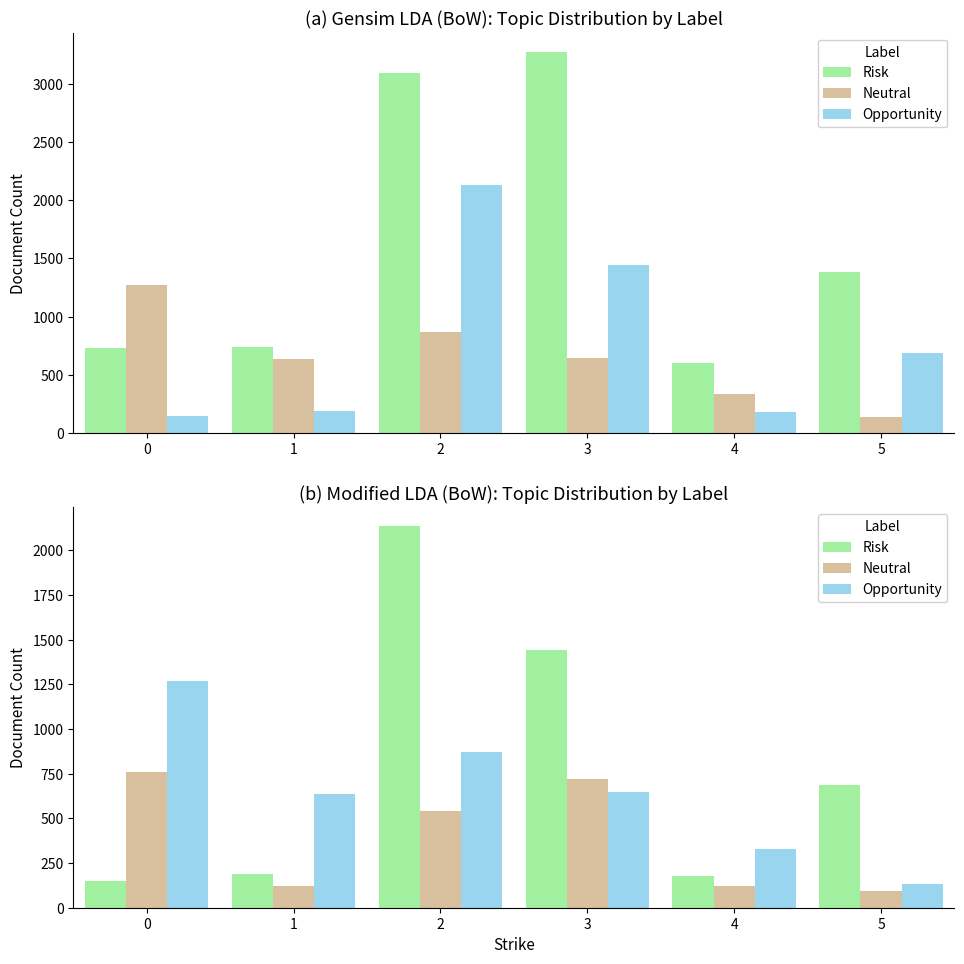

What is the sum of all Put OI values?

3888